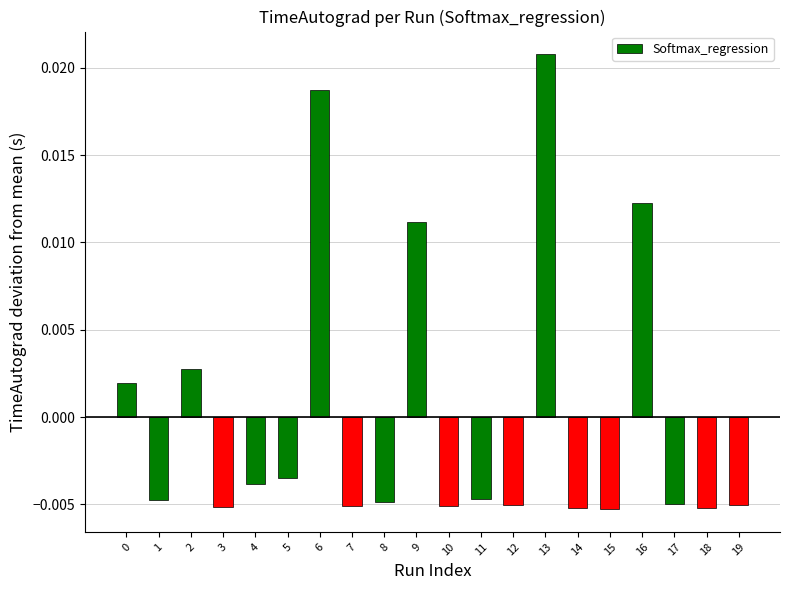

Which label corresponds to the largest value in the chart?

13